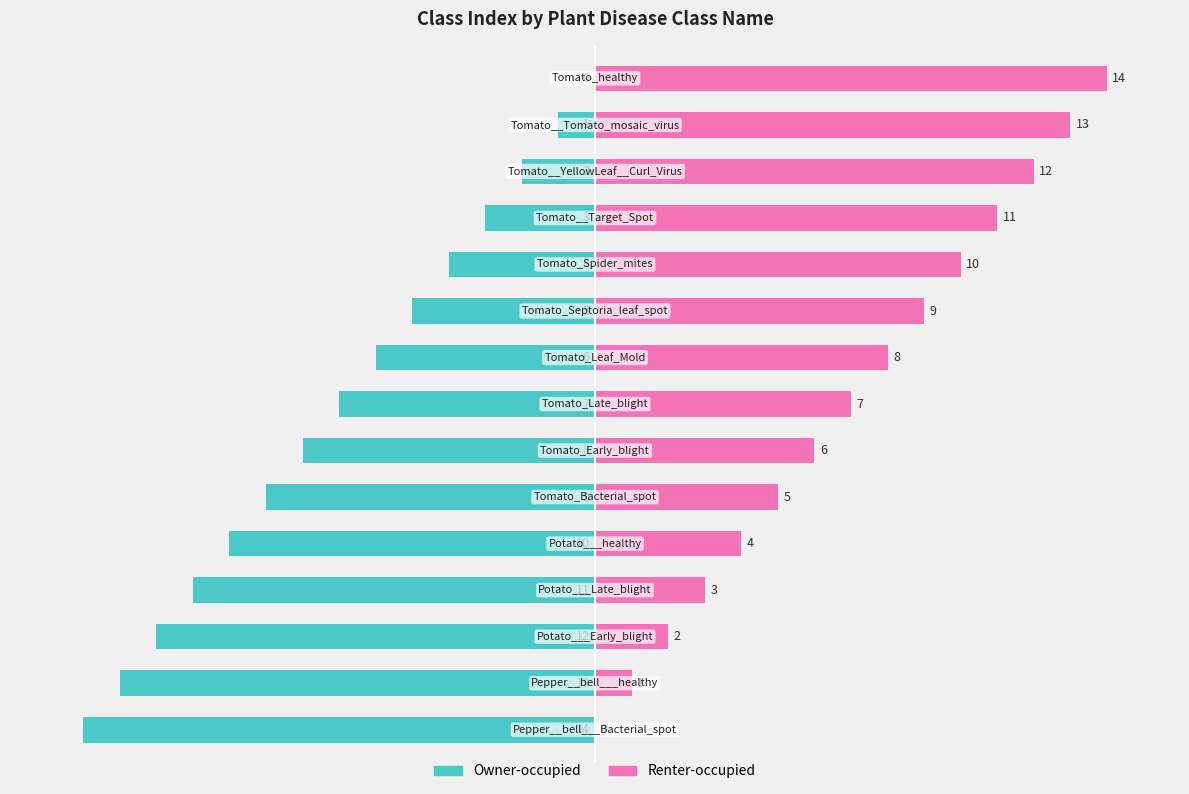

What is the total value across all series at 3?

-8